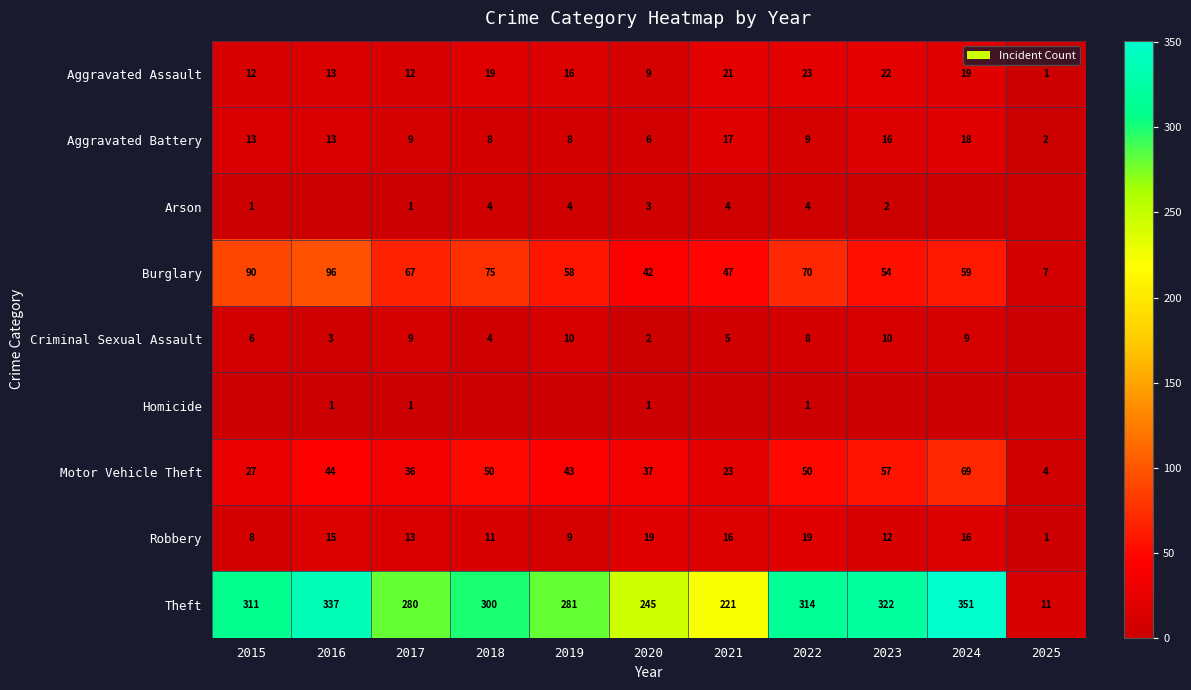

Between 2017 and 2022, which series saw the biggest shift?

Theft